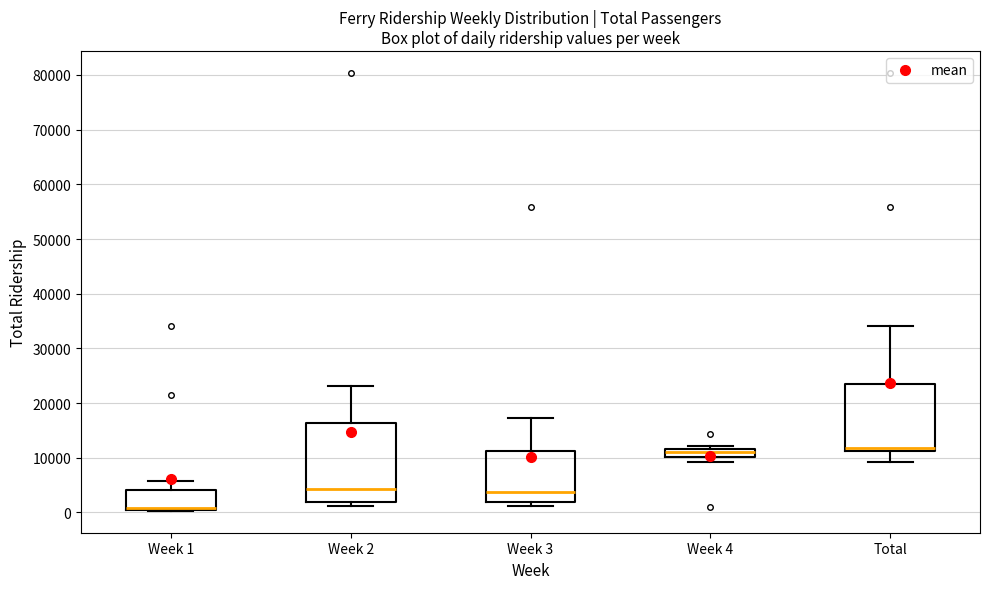

Reading left to right, read every box against the y-axis: the position of its median line, the range the box covers, and the ends of its whiskers. The values are not printed on the chart, so give them approximately, as read against the axis.

Week 1: median 1000, box 0 to 4000, whiskers 0 to 6000
Week 2: median 4000, box 2000 to 16000, whiskers 1000 to 23000
Week 3: median 4000, box 2000 to 11000, whiskers 1000 to 17000
Week 4: median 11000, box 10000 to 12000, whiskers 9000 to 12000 (just above the box's upper edge)
Total: median 12000, box 11000 to 24000, whiskers 9000 to 34000